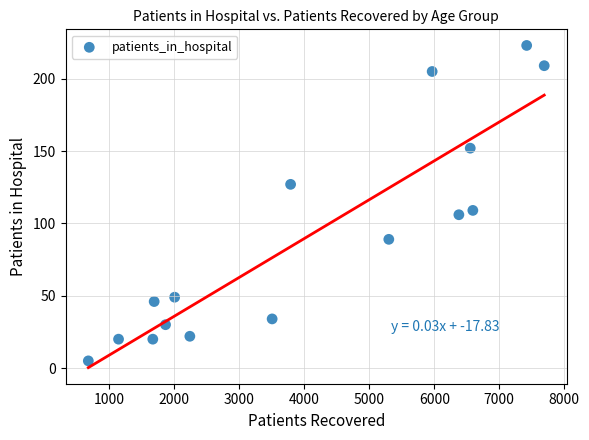

What is the range of Y values (max minus min)?

218